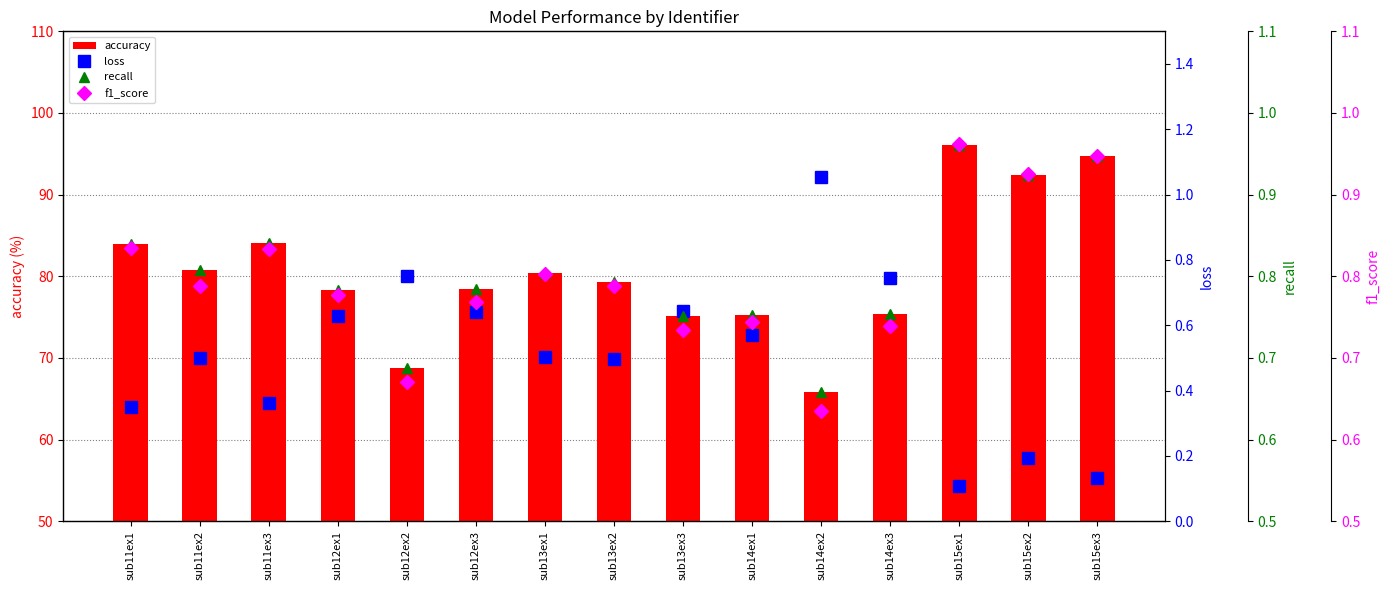

What are all the series names shown in the legend?

accuracy, loss, recall, f1_score